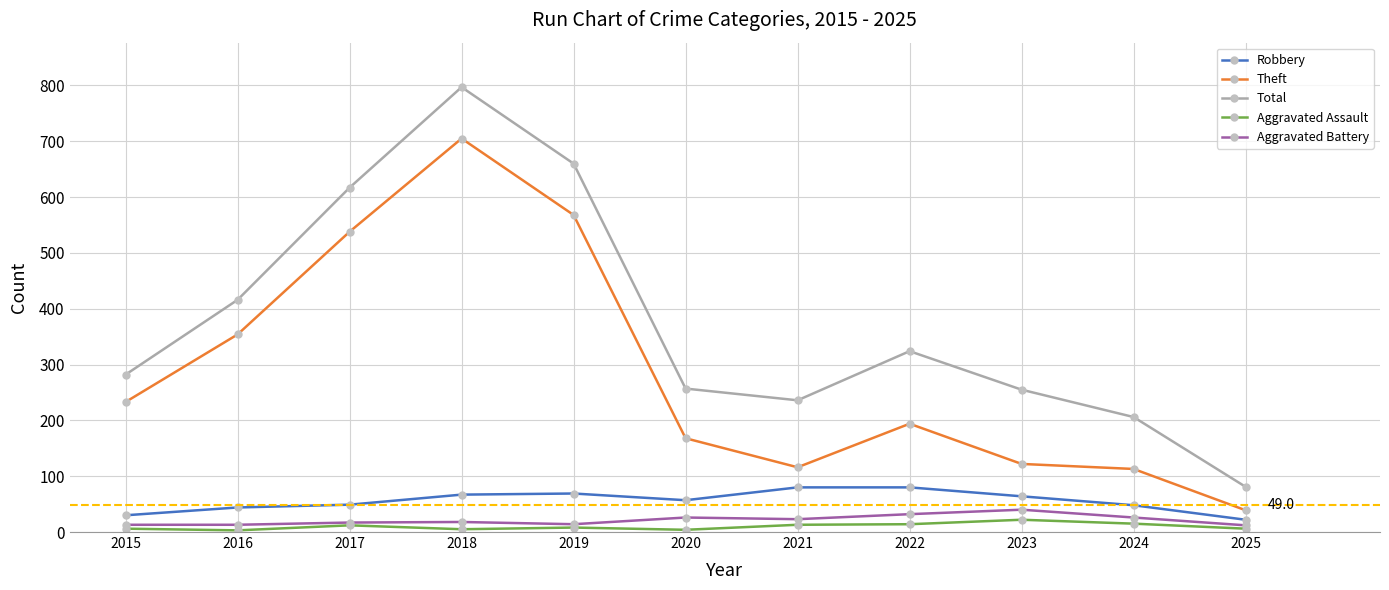

Where does the Aggravated Assault series first go above 8?

2017